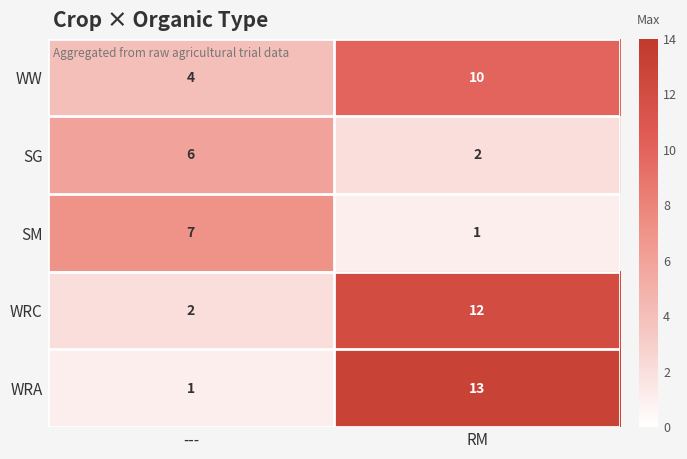

Reading left to right, what are all the values shown in this chart?

WW: ---=4	RM=10
SG: ---=6	RM=2
SM: ---=7	RM=1
WRC: ---=2	RM=12
WRA: ---=1	RM=13